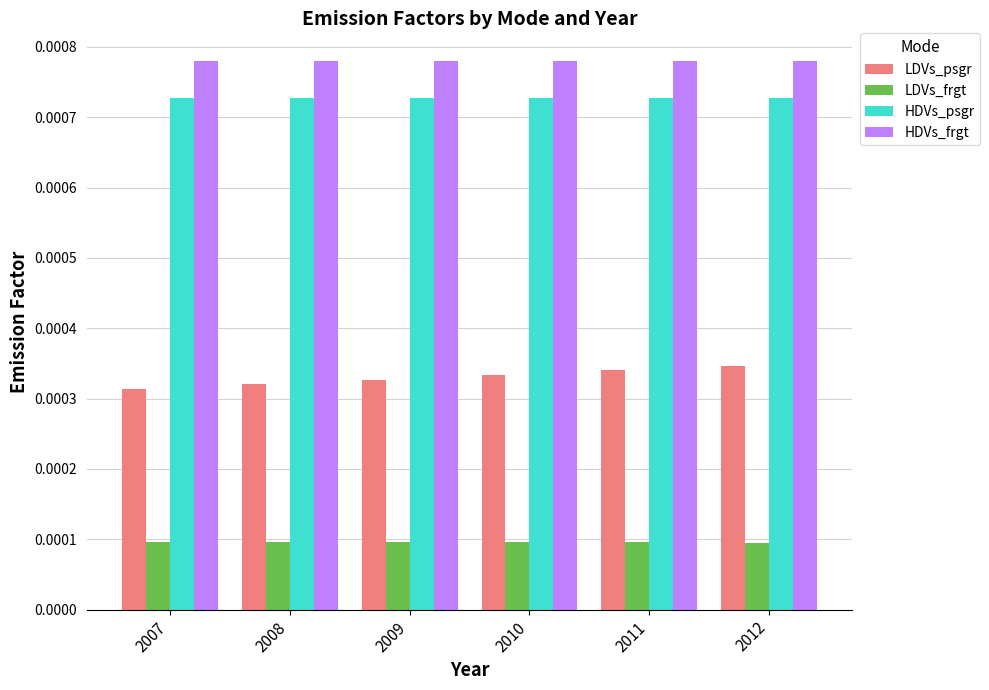

How many bars are there in total?

24